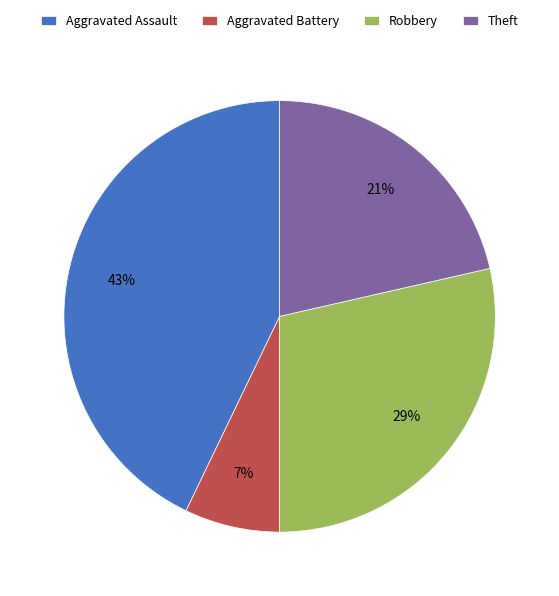

Is there any slice that represents more than half of the pie?

No